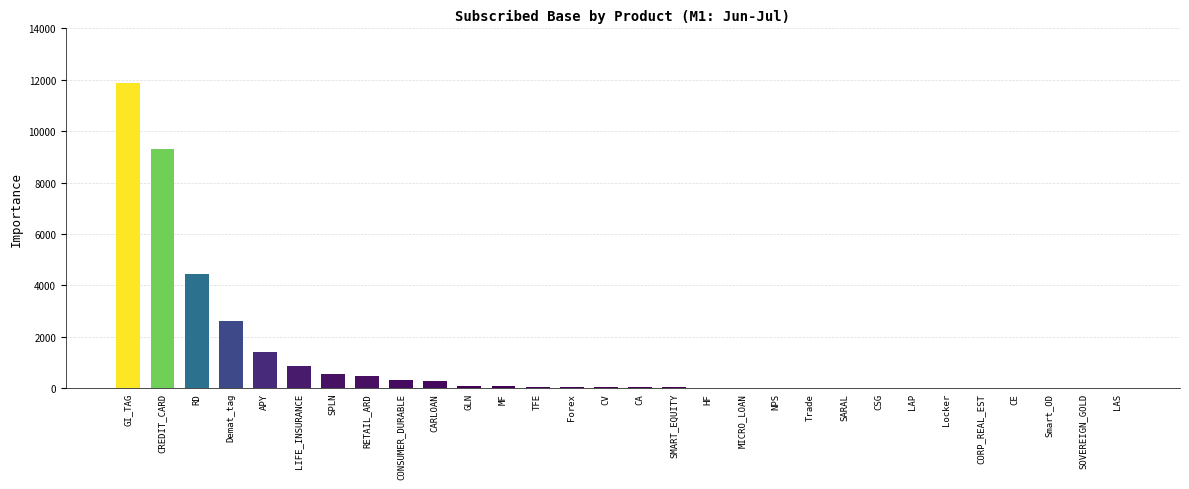

At which category does the chart reach its peak across all series?

GI_TAG